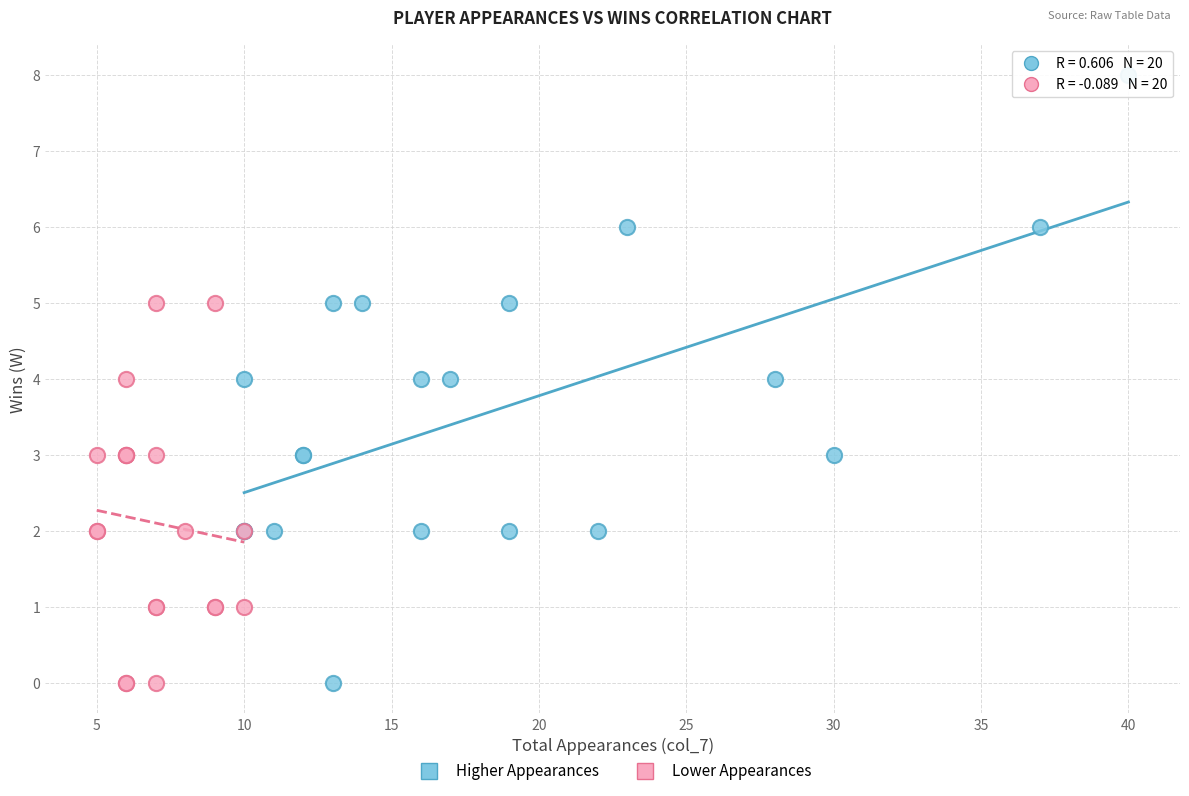

Which series has the widest spread of Y values?

Higher Appearances